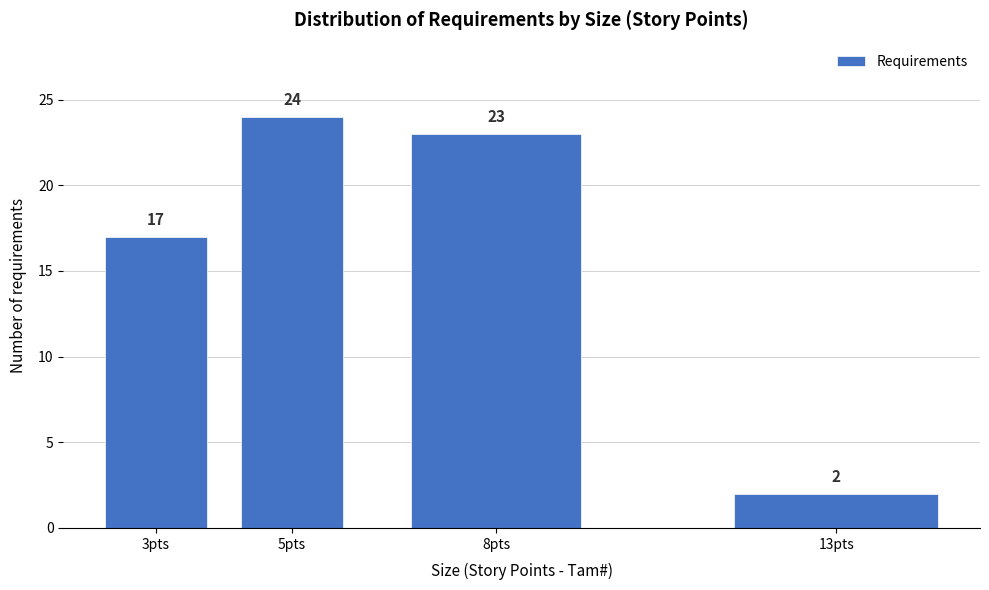

Reading left to right, what are all the values shown in this chart?

17	24	23	2